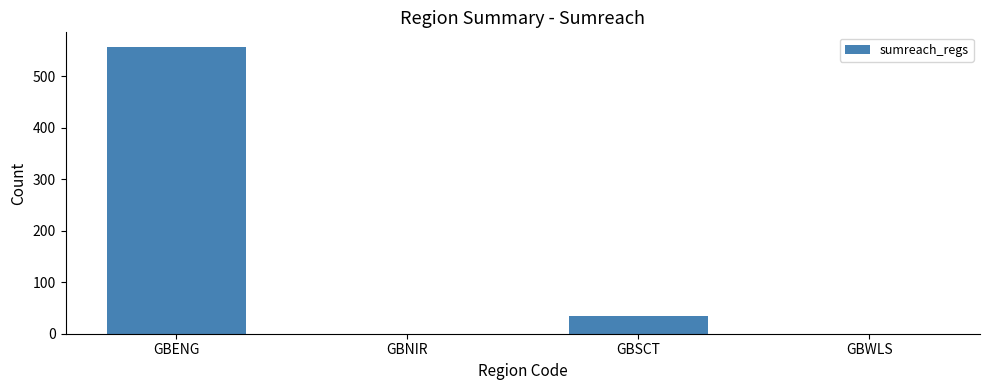

At which category does the chart reach its peak across all series?

GBENG